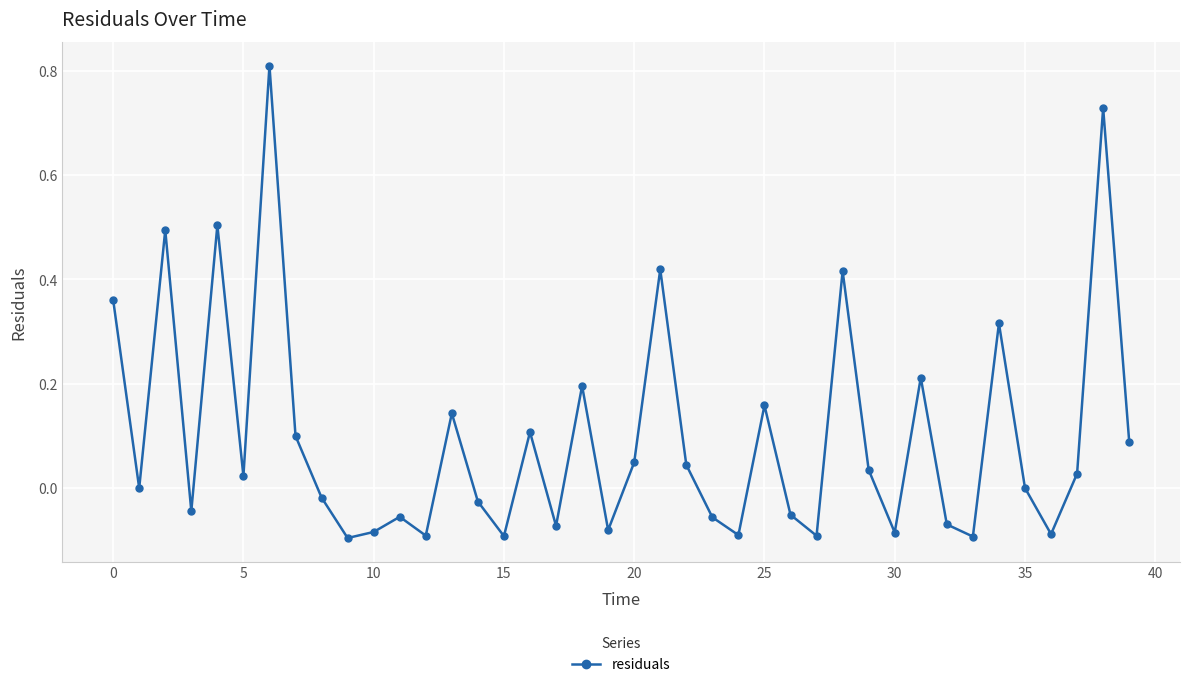

How many lines are shown in the chart?

1